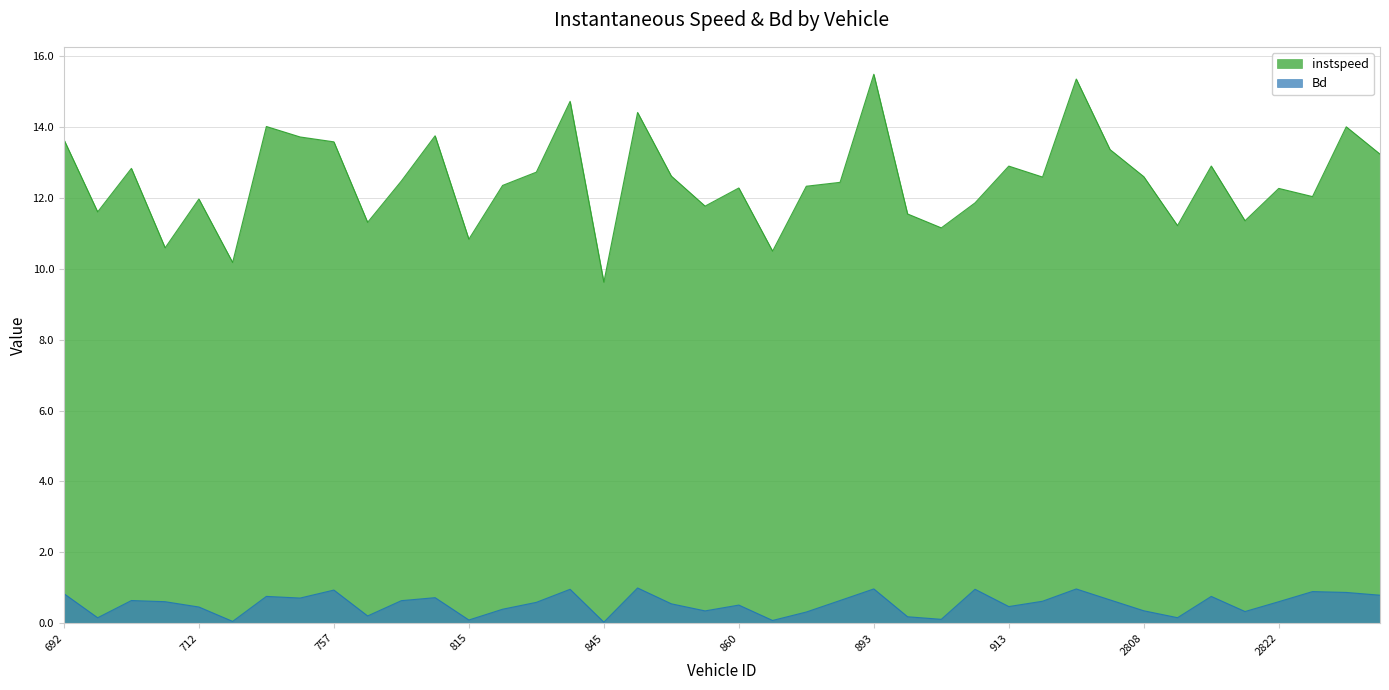

What position from the left is 2825.0?

38